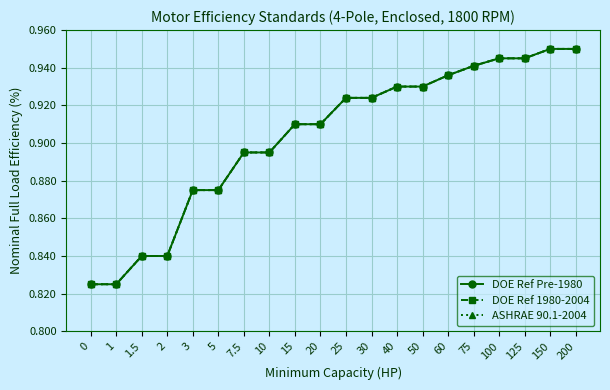

What is the sum of the DOE Ref Pre-1980 values at 50 and 20?

1.8